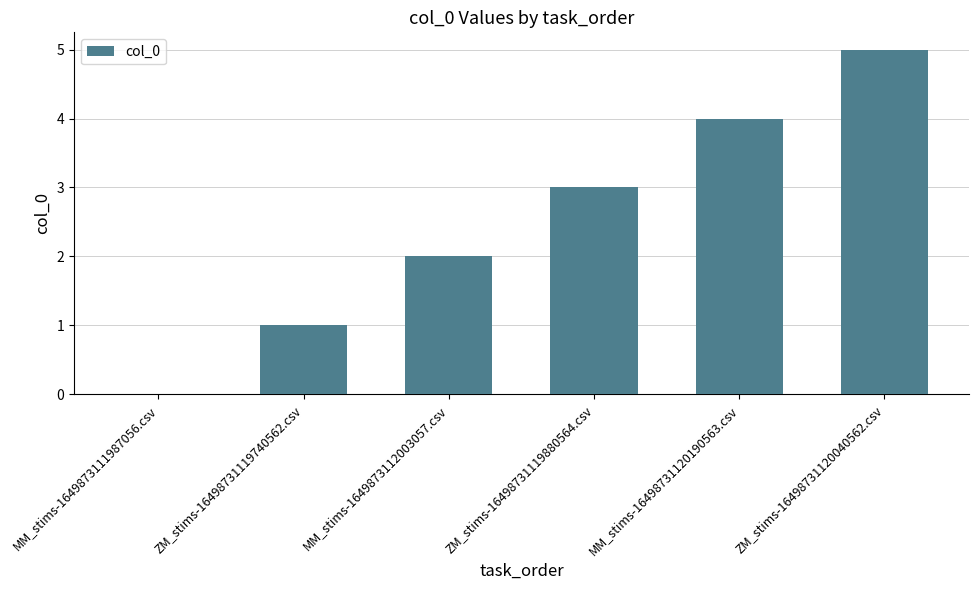

Reading left to right, extract all data points from this chart.

MM_stims-1649873111987056.csv=0	ZM_stims-16498731119740562.csv=1	MM_stims-1649873112003057.csv=2	ZM_stims-16498731119880564.csv=3	MM_stims-16498731120190563.csv=4	ZM_stims-16498731120040562.csv=5